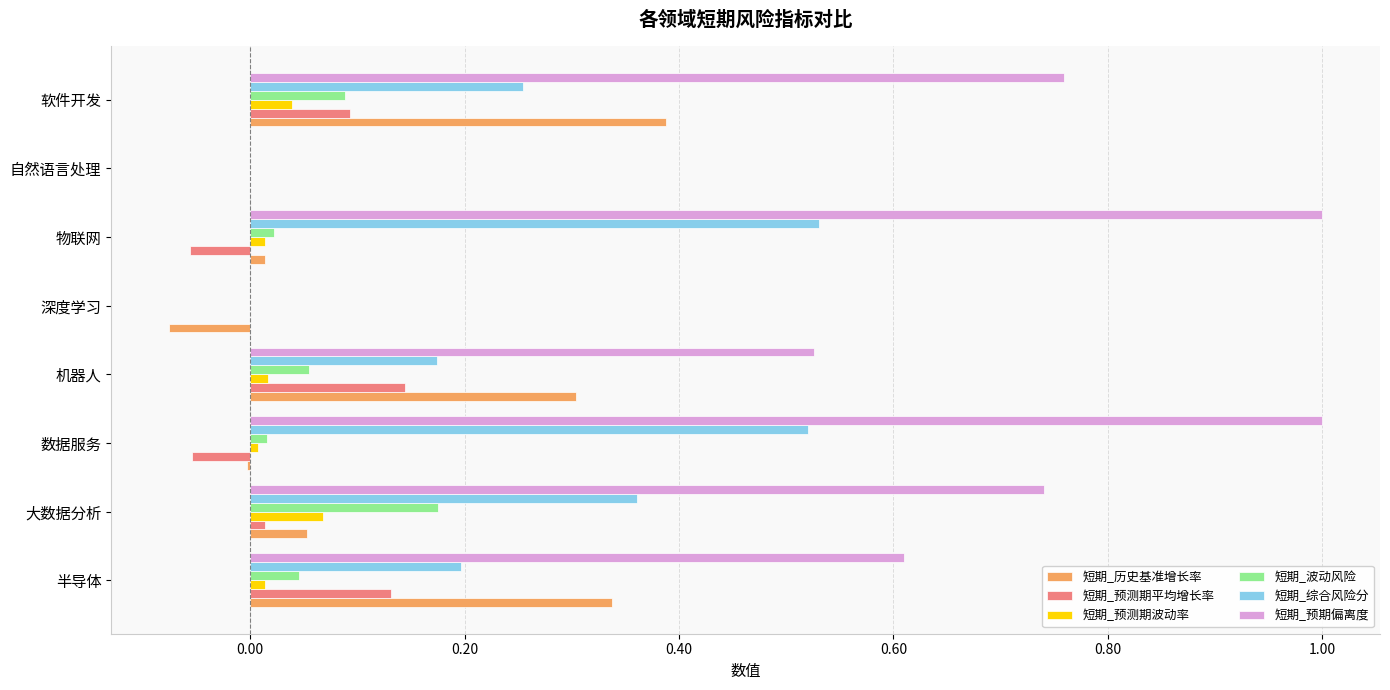

The 短期_历史基准增长率 series shows -0.0 at 深度学习. True or false?

False